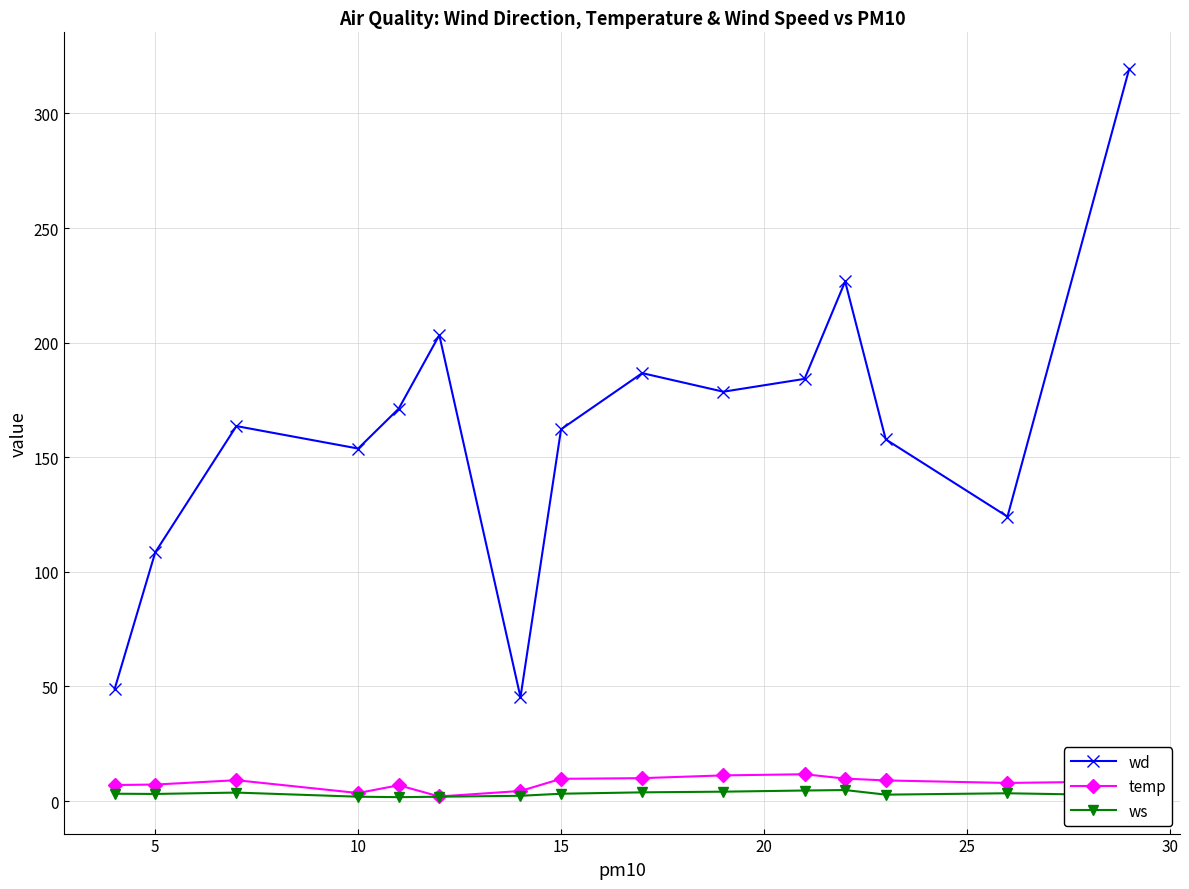

What is the value of the temp point at the 2nd from the left?

7.2